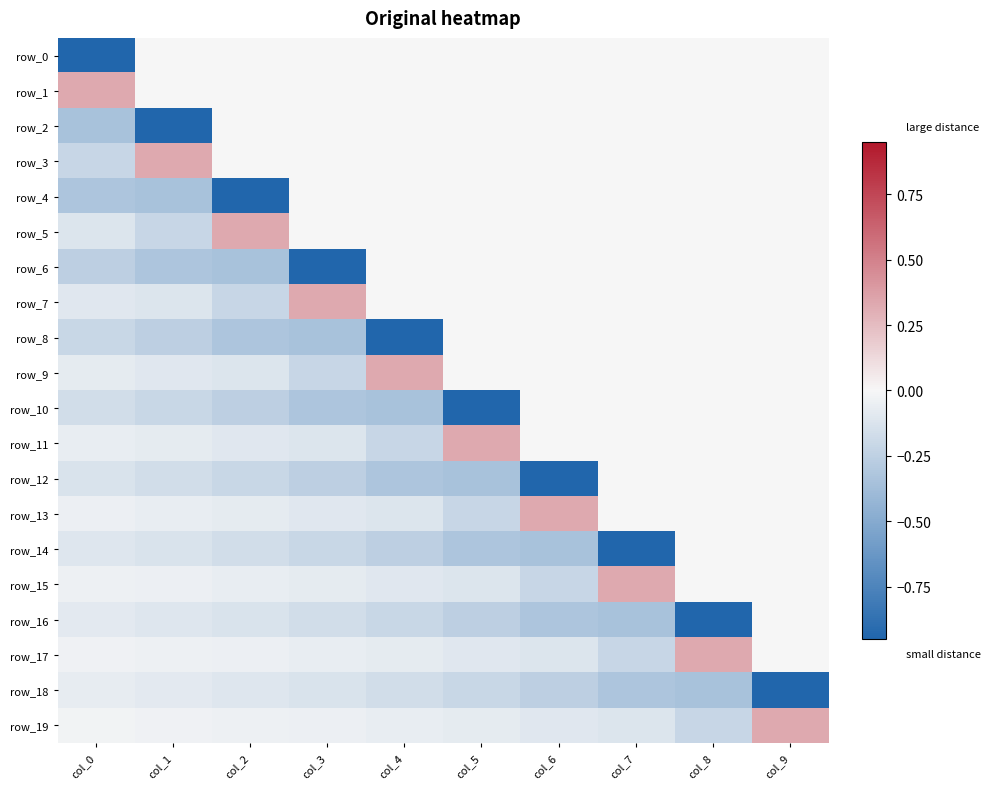

List the series in order of their peak value, highest first.

row_1, row_3, row_5, row_7, row_9, row_11, row_13, row_15, row_17, row_19, row_0, row_2, row_4, row_6, row_8, row_10, row_12, row_14, row_16, row_18